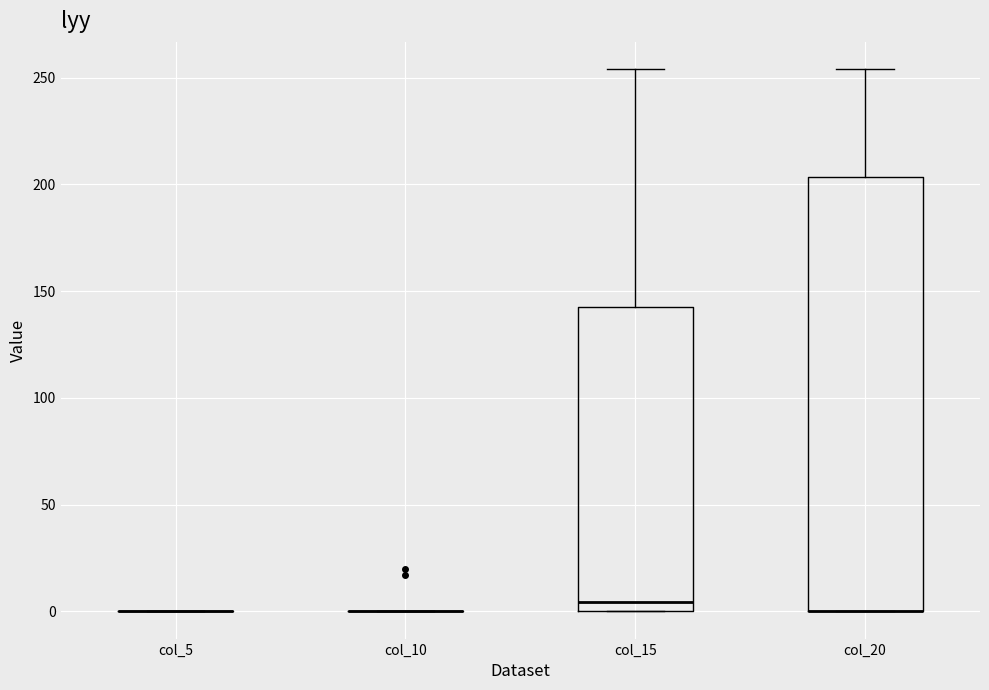

Reading left to right, read every box against the y-axis: the position of its median line, the range the box covers, and the ends of its whiskers. The values are not printed on the chart, so give them approximately, as read against the axis.

col_5: box collapsed to a line at 0, whiskers 0 to 0
col_10: box collapsed to a line at 0, whiskers 0 to 0
col_15: median 5, box 0 to 145, whiskers 0 to 255
col_20: median 0 (drawn on the box's lower edge), box 0 to 205, whiskers 0 to 255